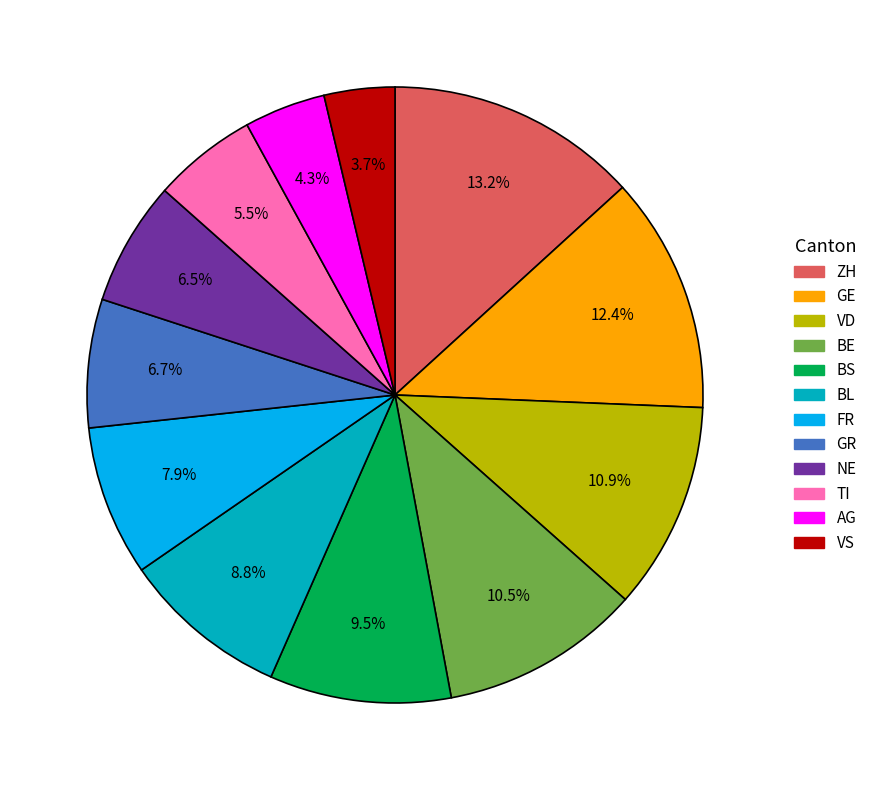

Does any single category account for the majority?

No